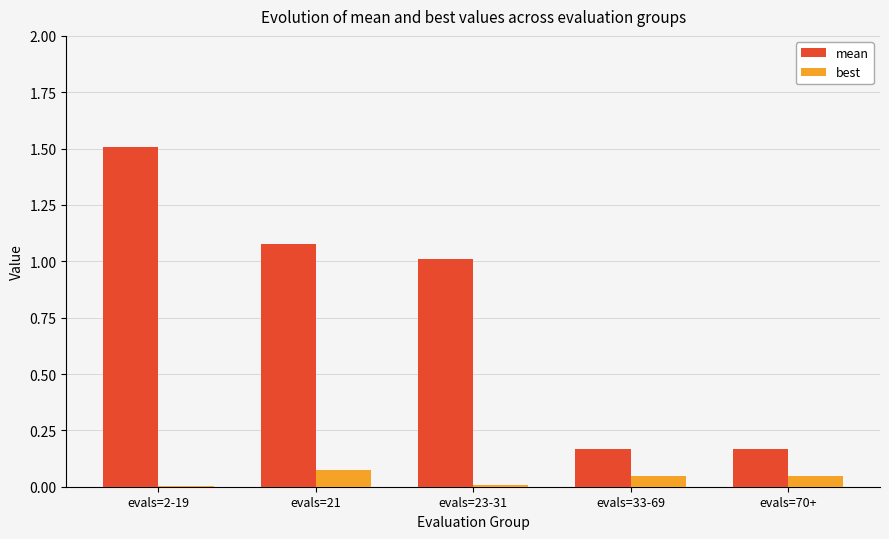

Are the bars grouped side by side (vs. stacked)?

Yes